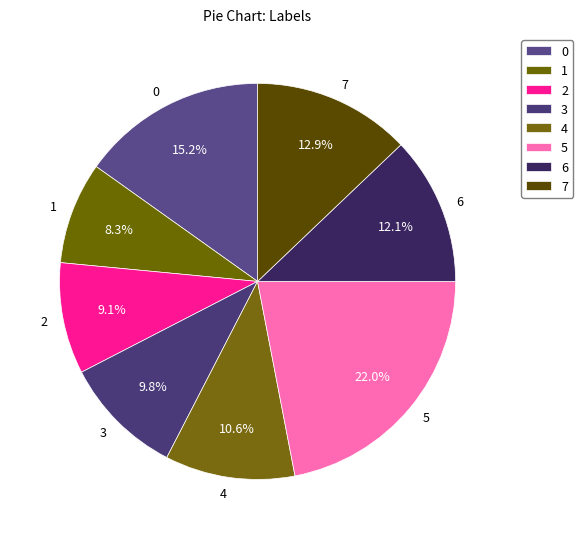

Does 3 represent more than half of the total?

No